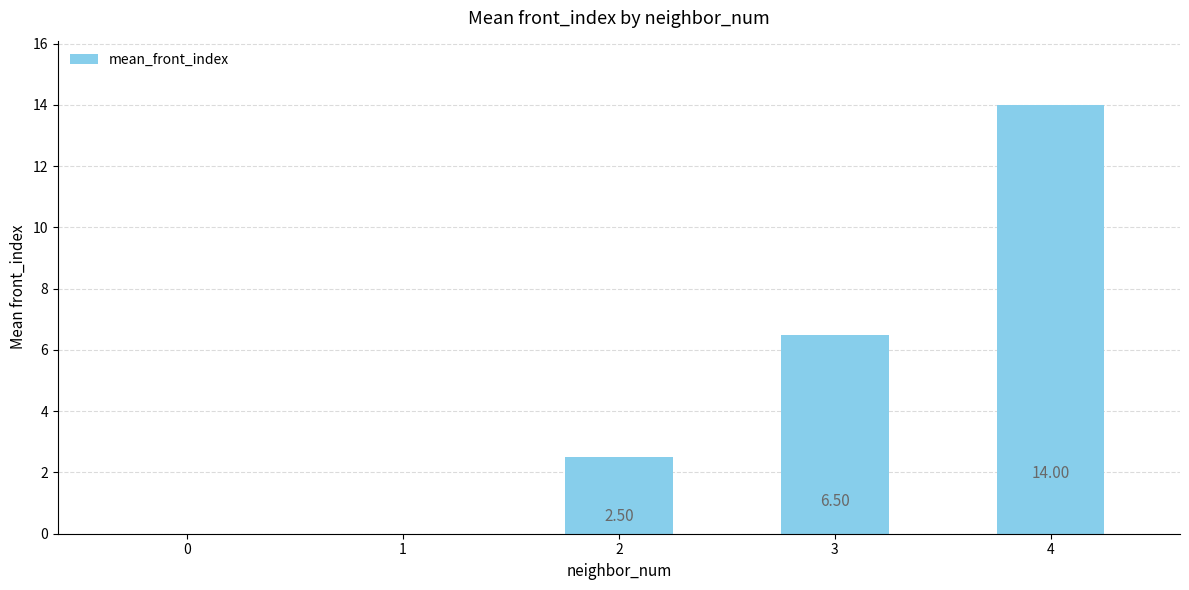

Which has a higher value, 0 or 3?

3